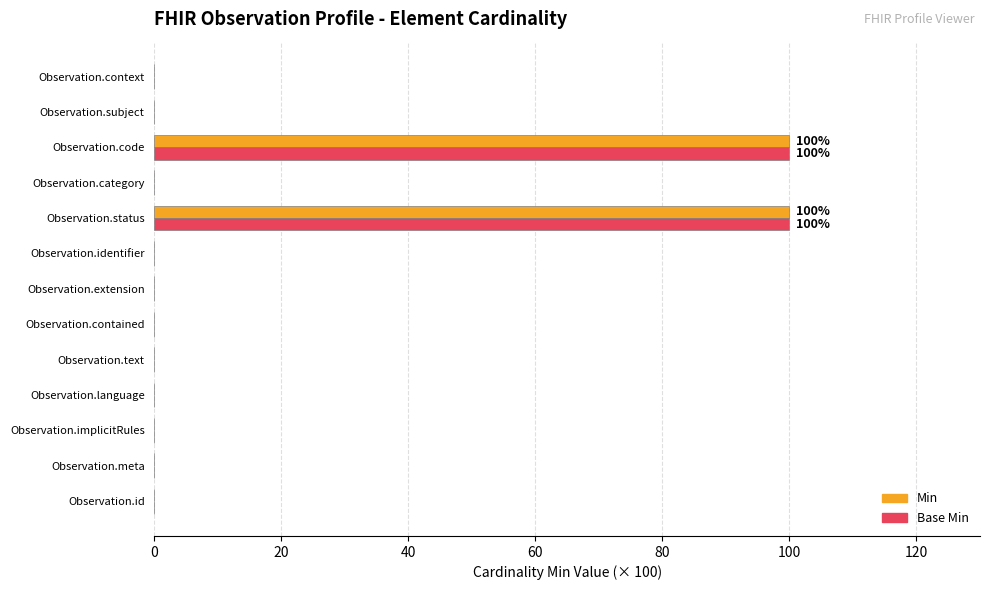

True or false: Min has a value of 33 at Observation.context.

False